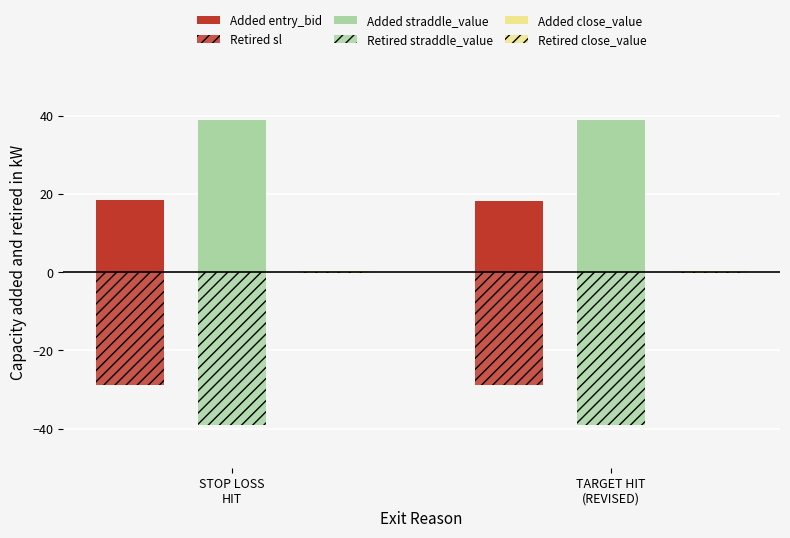

List the labels in order of Added close_value value, largest first.

STOP LOSS
HIT, TARGET HIT
(REVISED)